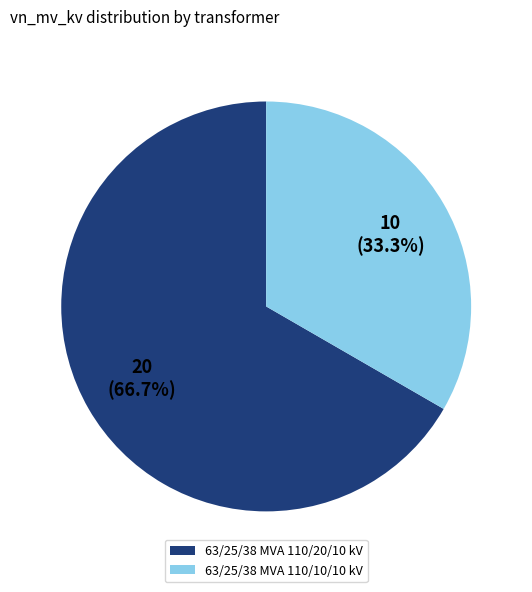

True or false: 63/25/38 MVA 110/20/10 kV accounts for 52% of the total.

False